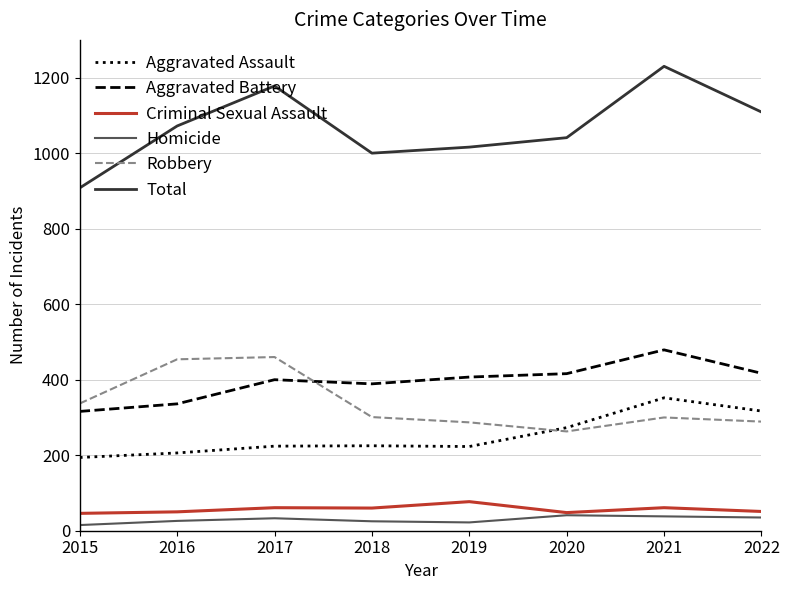

True or false: Total and Robbery intersect in this chart.

False